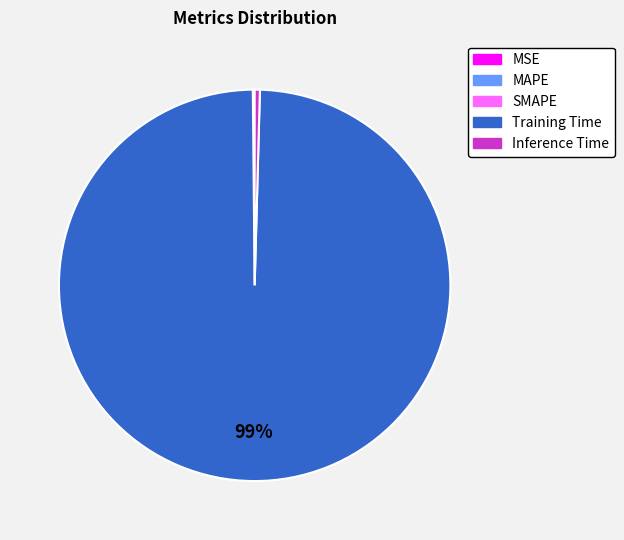

Is it true that Training Time is 99% of the pie?

True